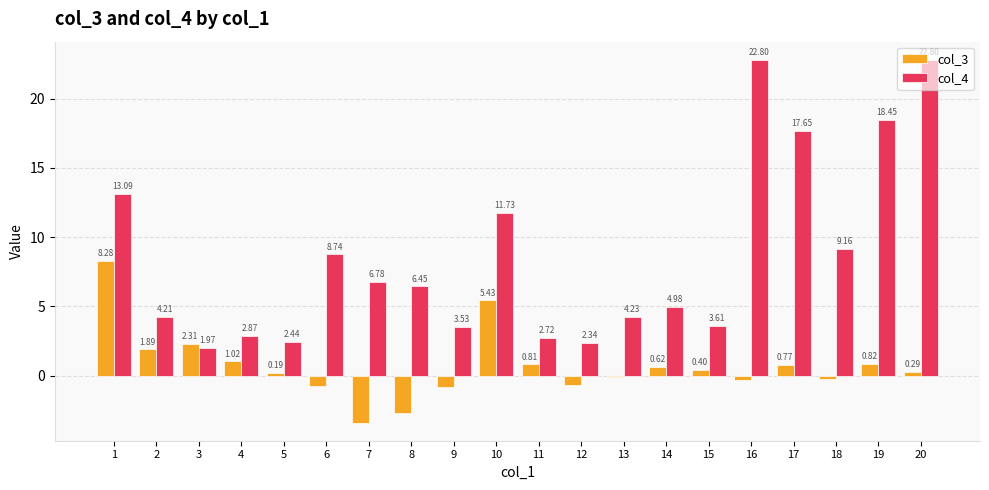

Where does the col_3 series first go above 0?

1